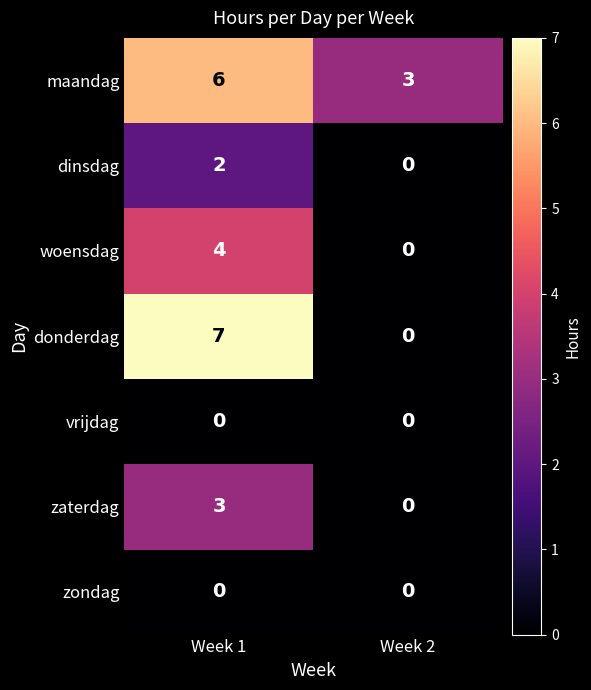

How many distinct data groups are displayed?

7